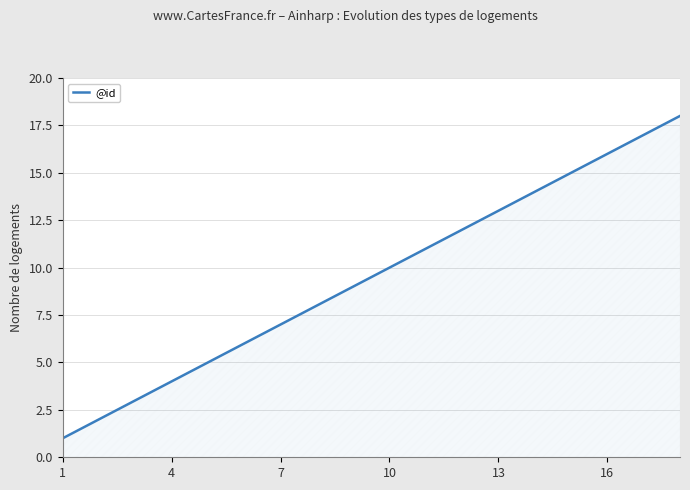

What is the maximum value shown in the chart?

18